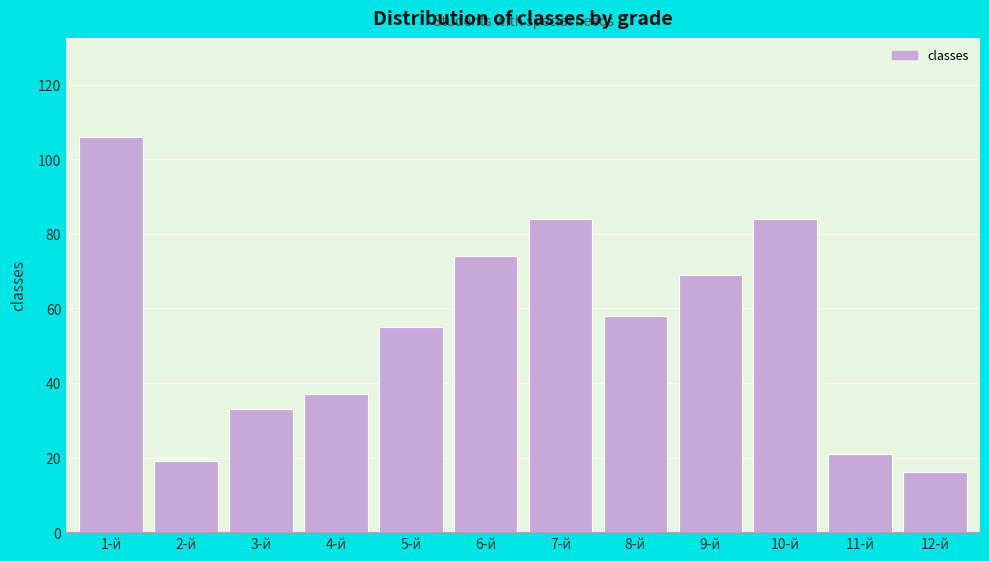

Reading right to left, extract all data points from this chart.

12-й=16	11-й=21	10-й=84	9-й=69	8-й=58	7-й=84	6-й=74	5-й=55	4-й=37	3-й=33	2-й=19	1-й=106